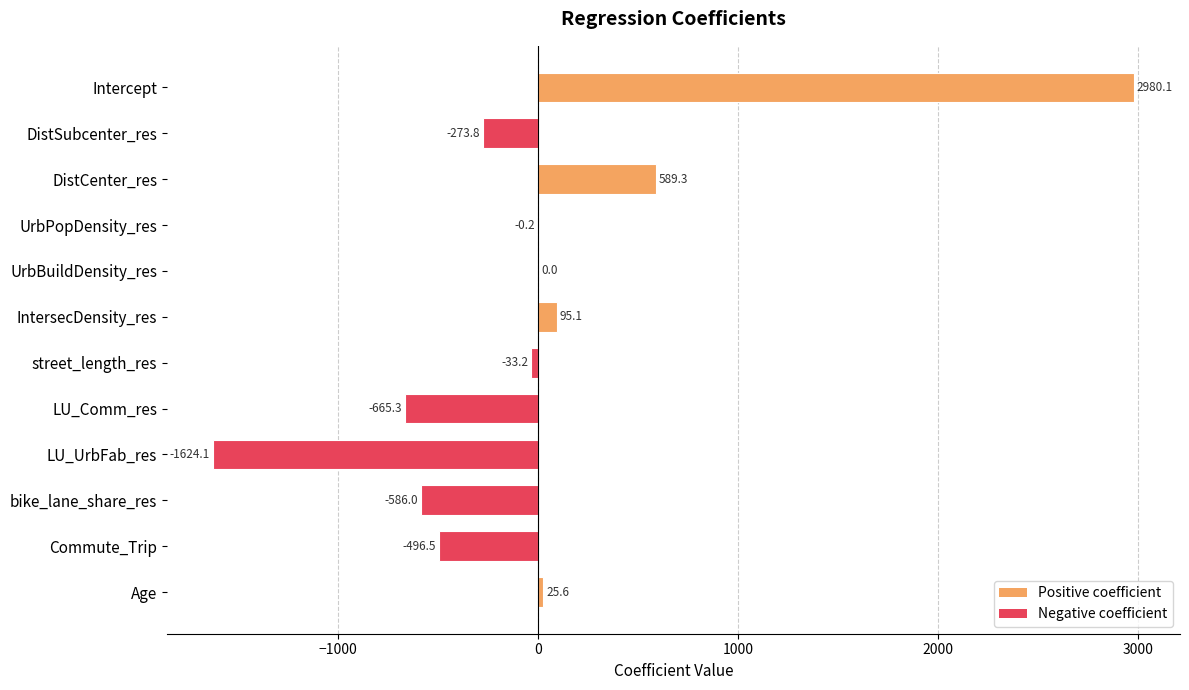

Is it true that the value at UrbPopDensity_res is -0.2?

True